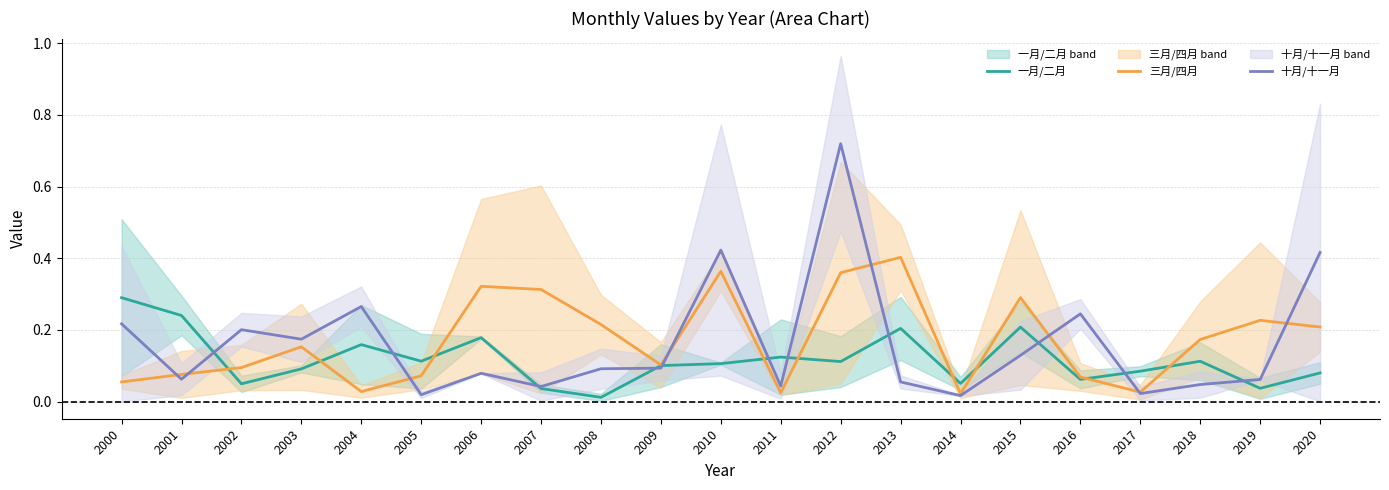

Between 2000 and 2002, which is larger?

2000